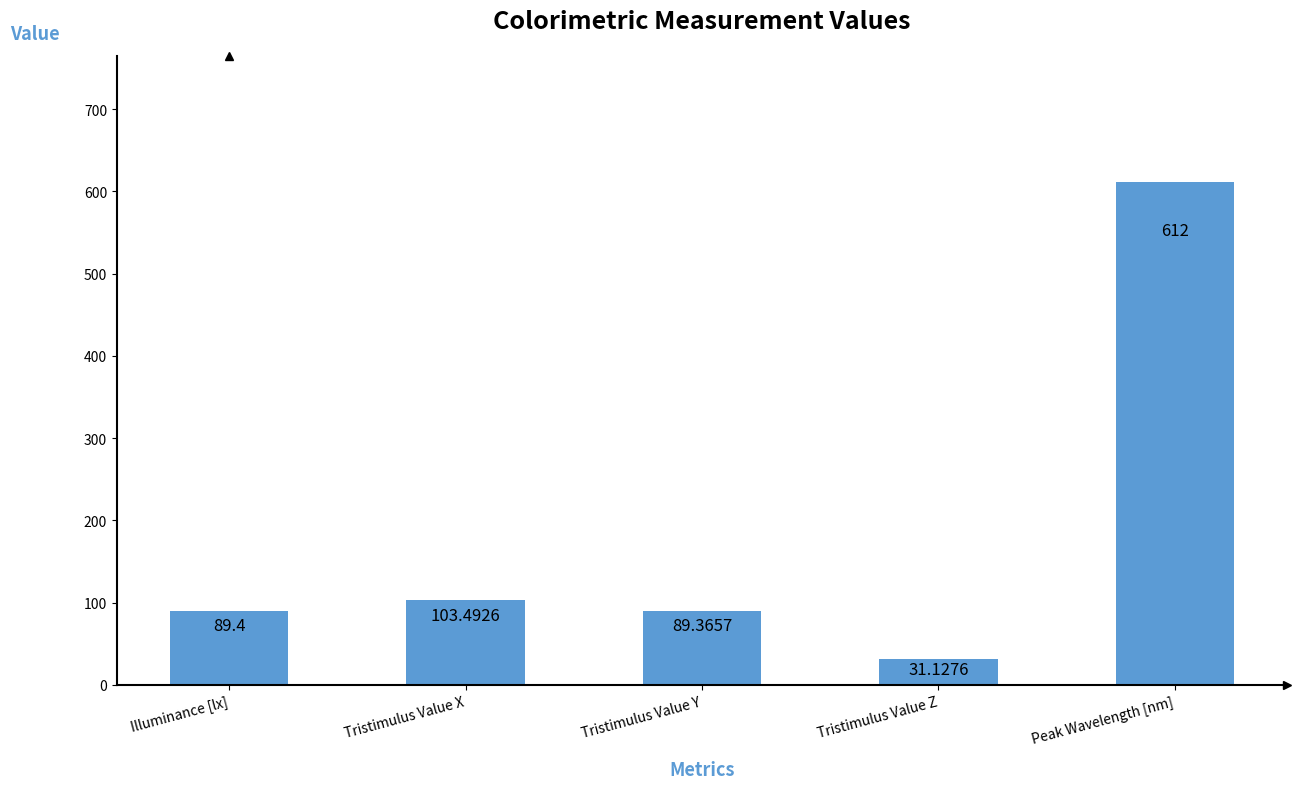

Reading right to left, list all the values displayed in this chart.

612.0	31.1	89.4	103.5	89.4